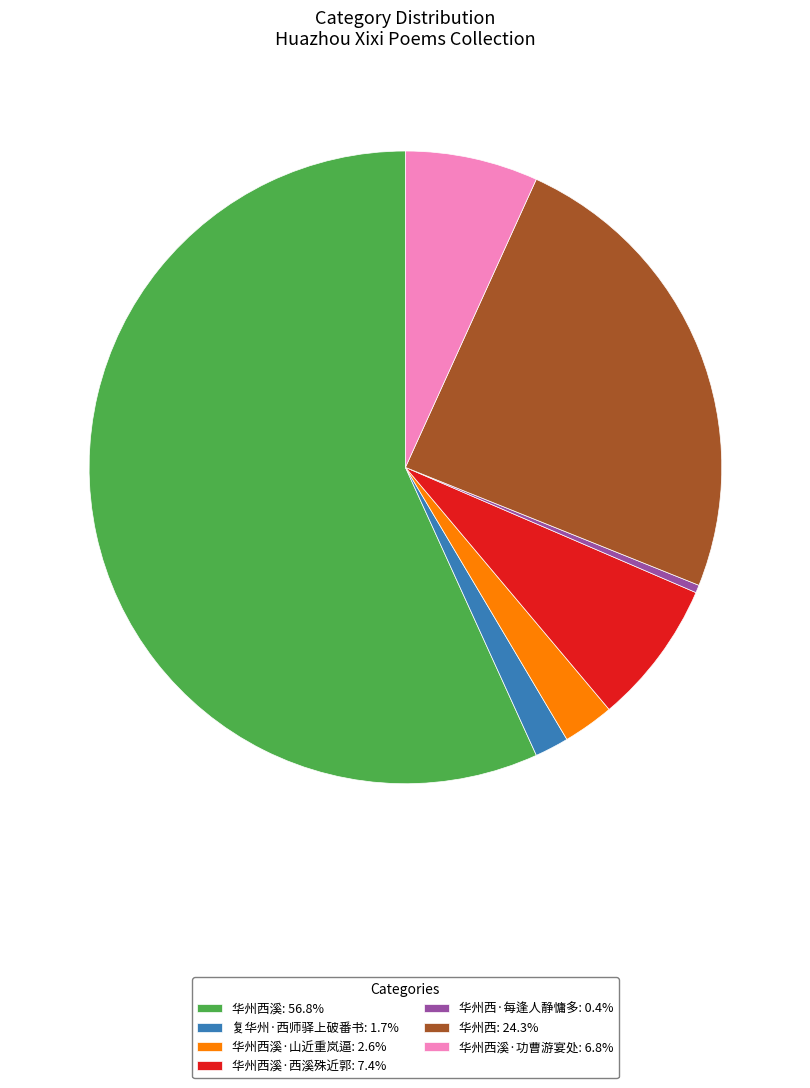

Do 华州西: 24.3% and 华州西·每逢人静慵多: 0.4% together represent more than half of the pie?

No